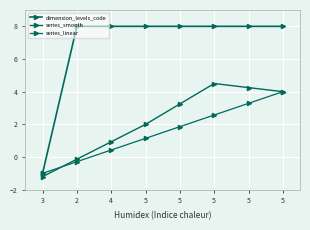

How many data points in series_smooth are less than 3?

4